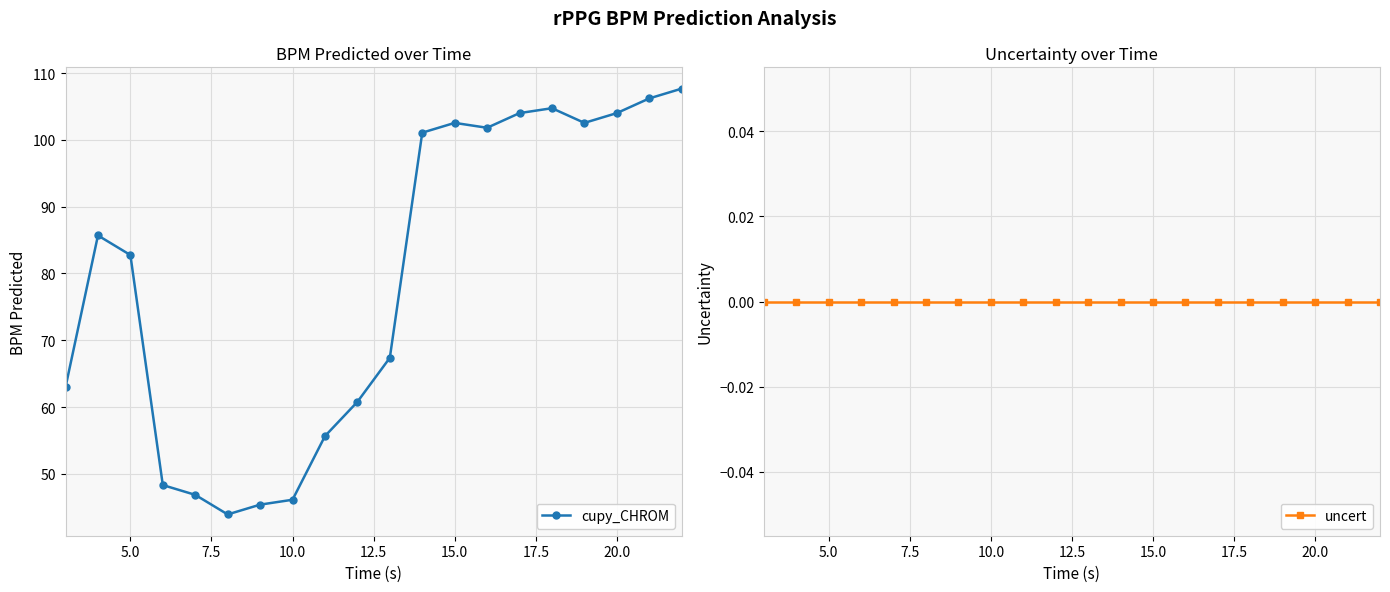

True or false: cupy_CHROM has more than 1 interior local peaks.

True